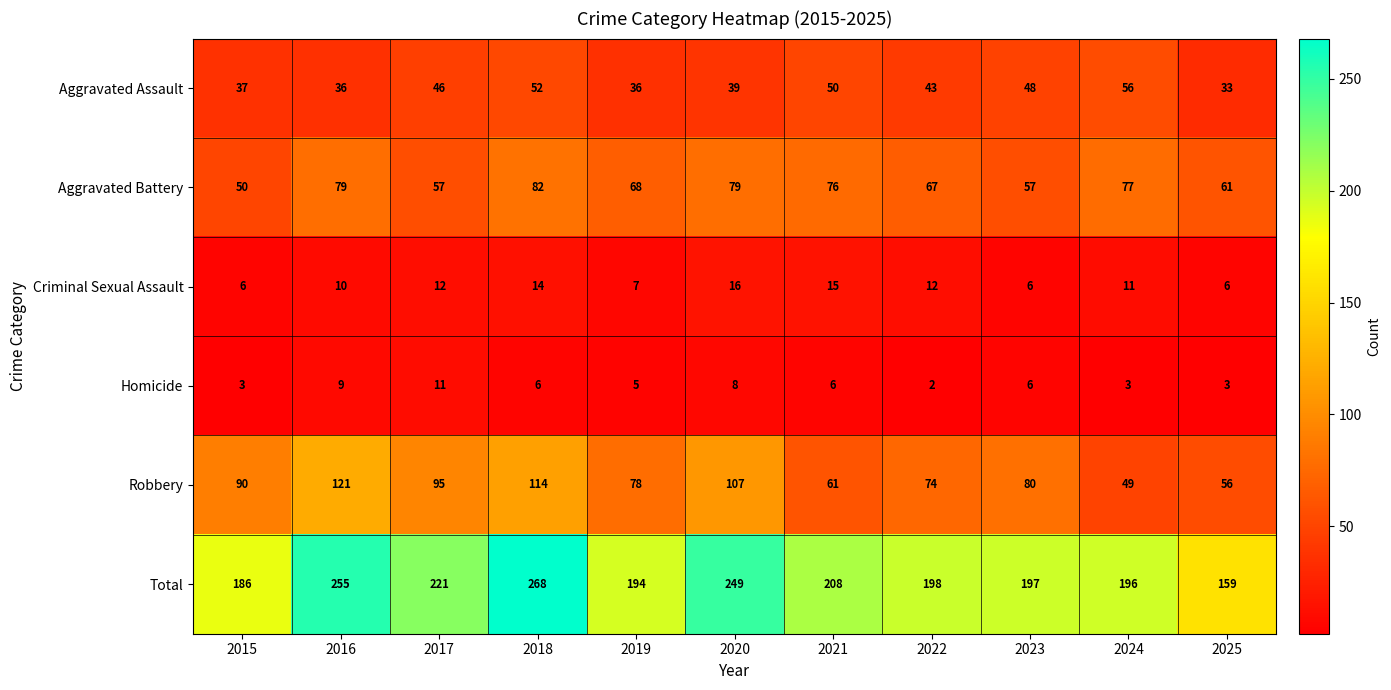

What is the spread (max minus min) of values at 2015?

183